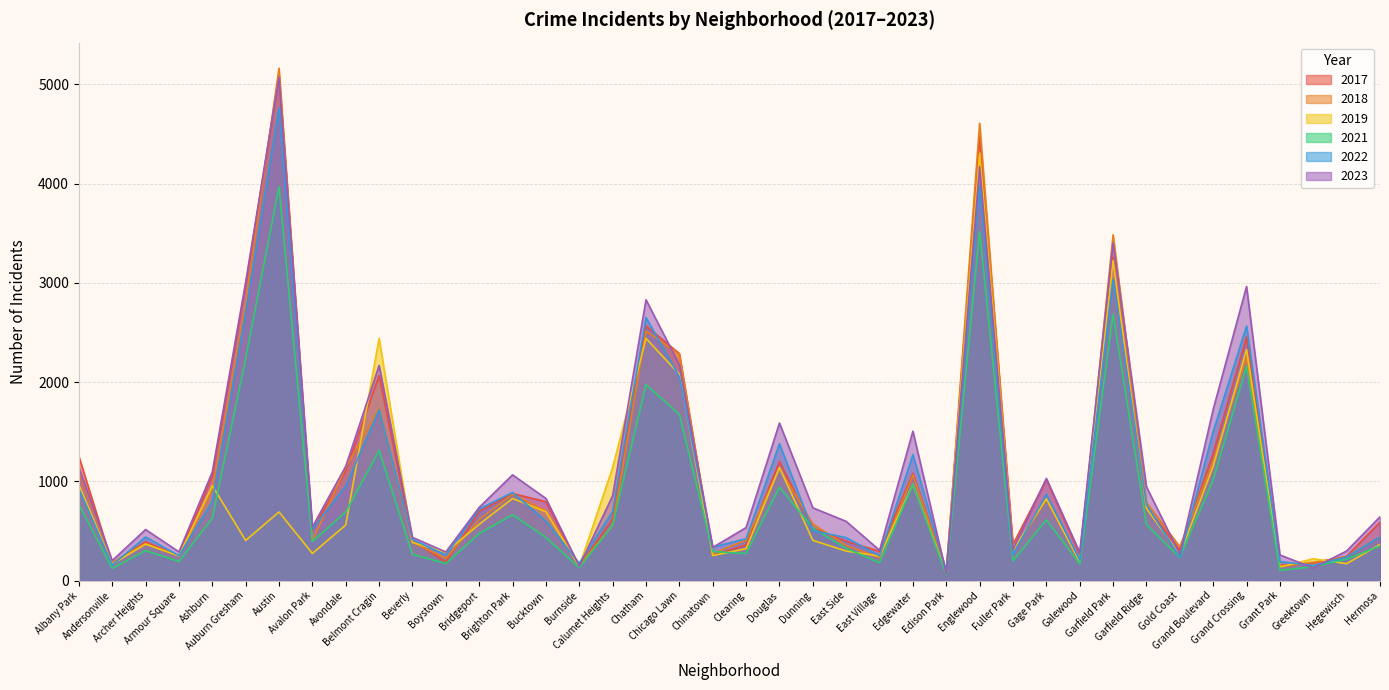

Which series has the largest total across all categories?

2023